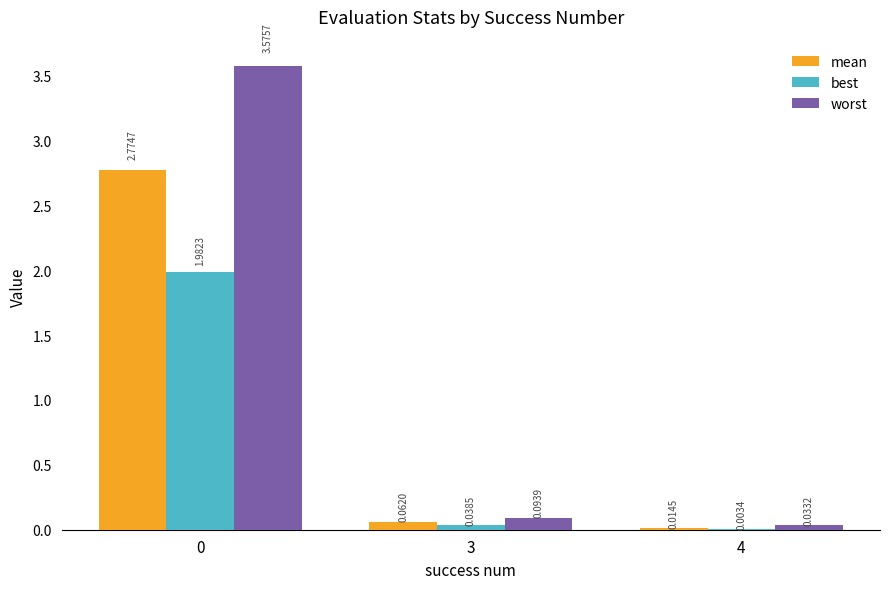

What are all the series names shown in the legend?

mean, best, worst